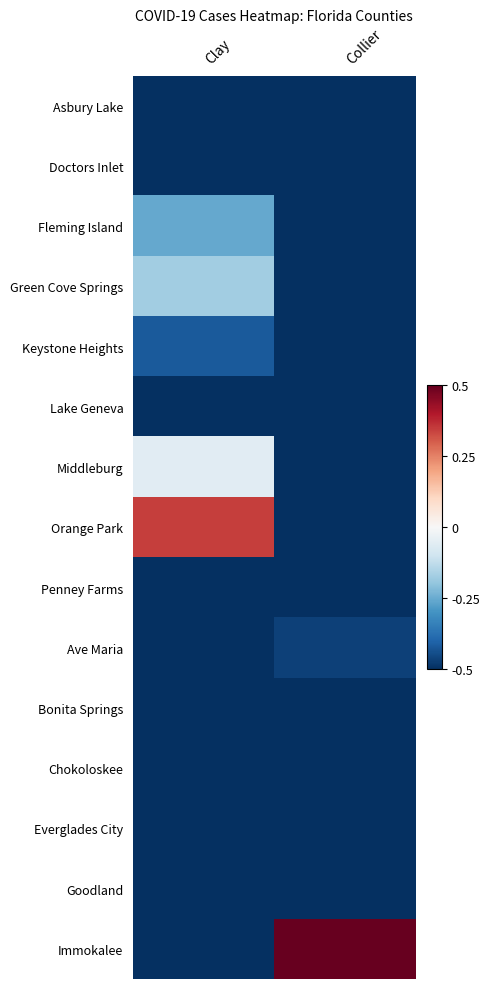

What is the total value across all series at Collier?

-6.5